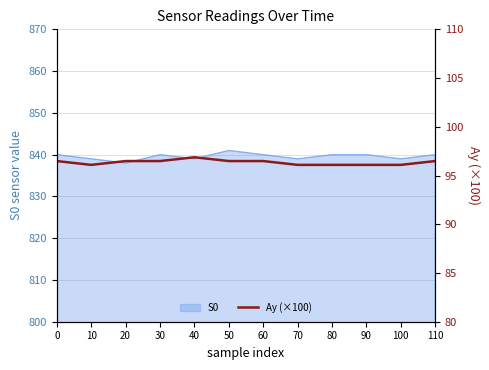

Is it true that the value at 100 is 96.1?

True